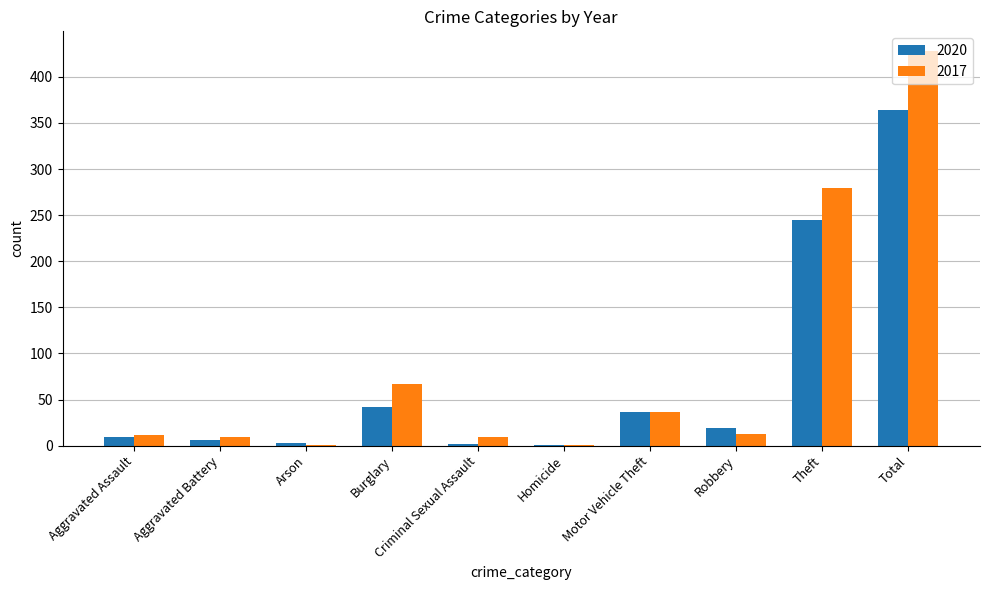

Which category has the highest value in the 2020 series?

Total